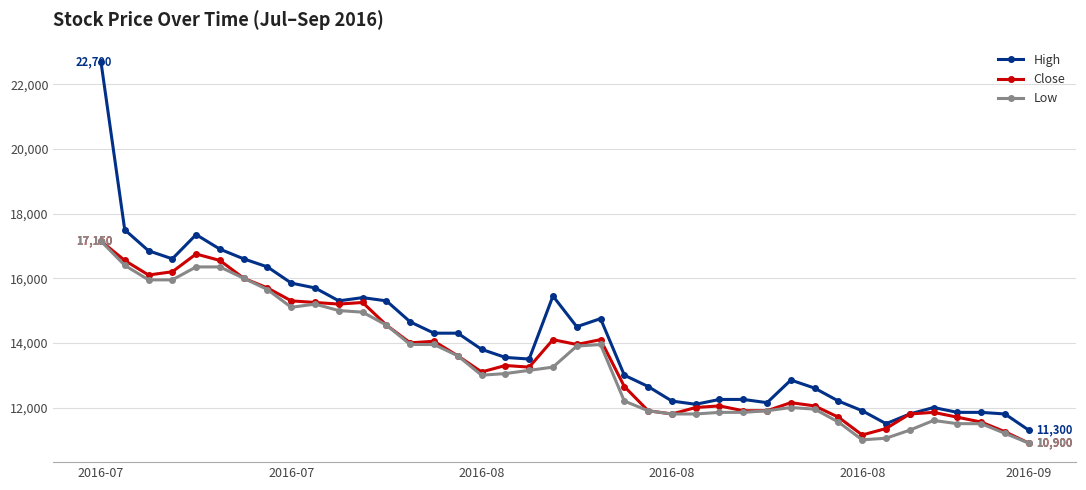

True or false: Low has more than 0 points higher than both neighbors.

True